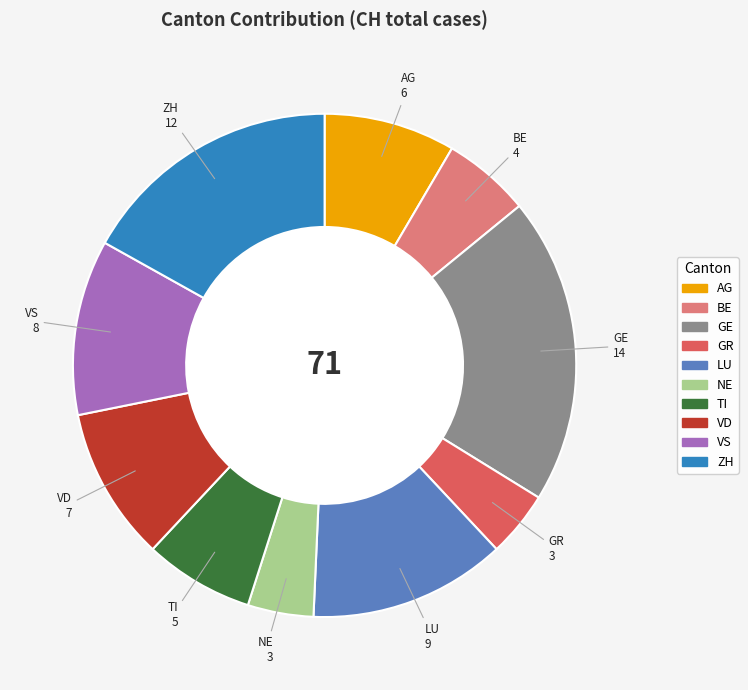

Between NE and ZH, which is larger?

ZH